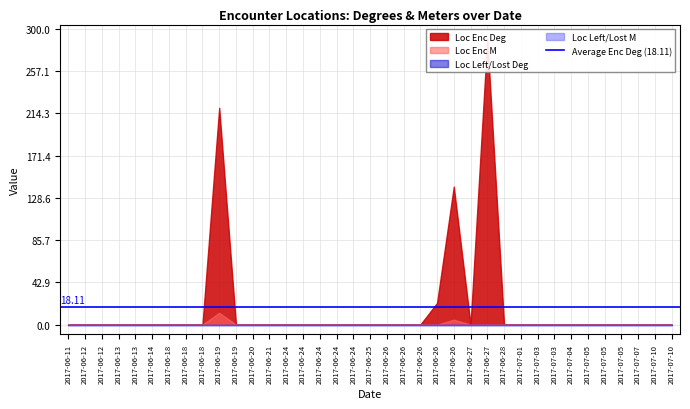

What is the sum of all Loc Enc Deg values?

672